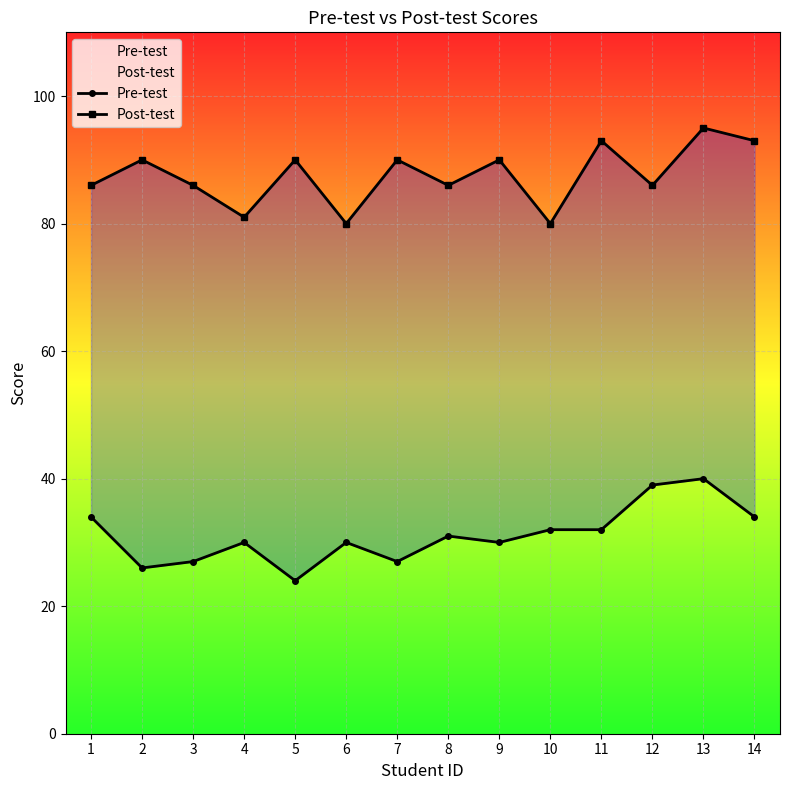

What is the minimum value for Pre-test?

24